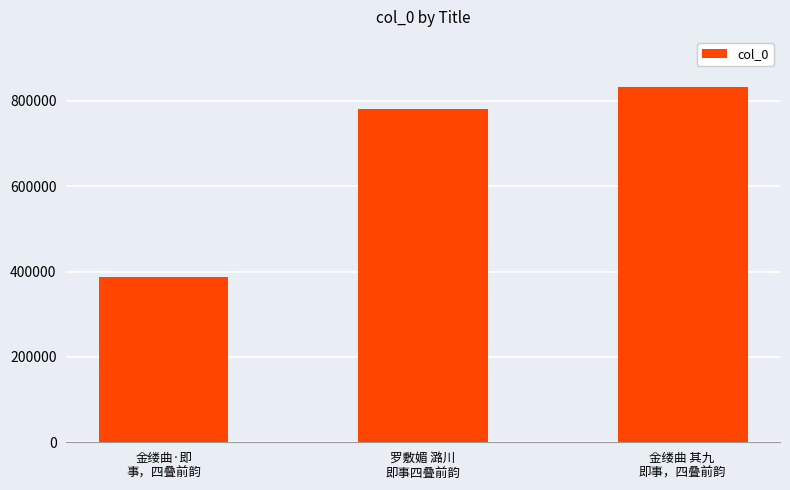

What is the label of the 1st bar from the left?

金缕曲·即
事，四叠前韵